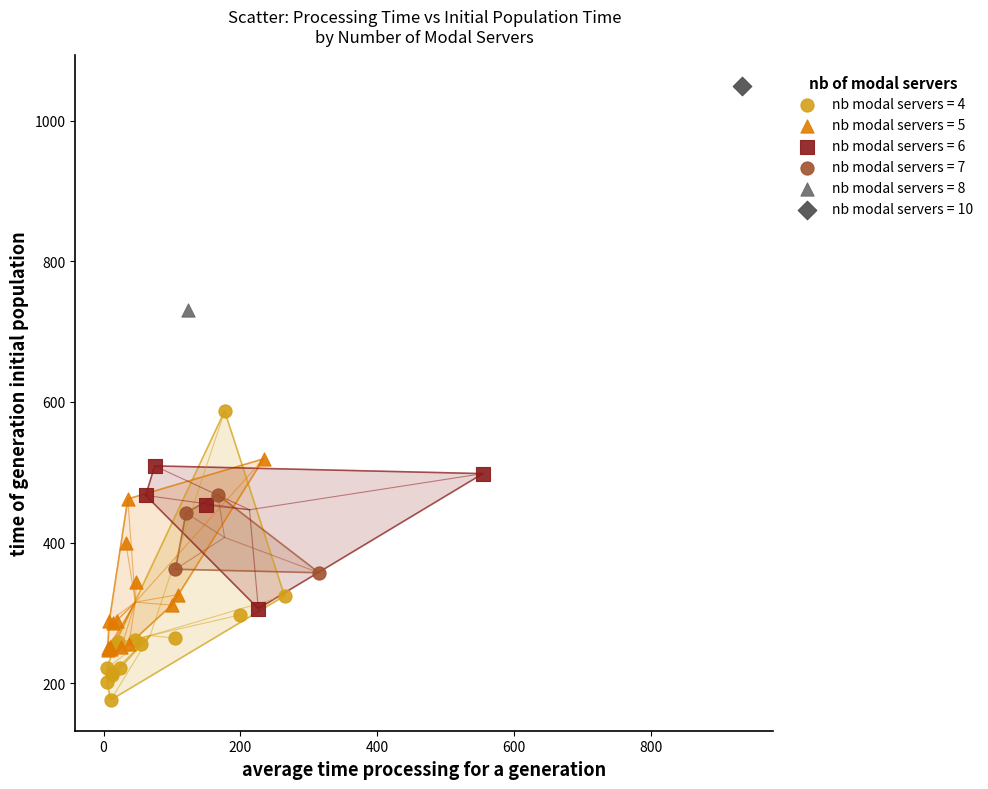

Which series contains the lowest Y value?

nb modal servers = 4